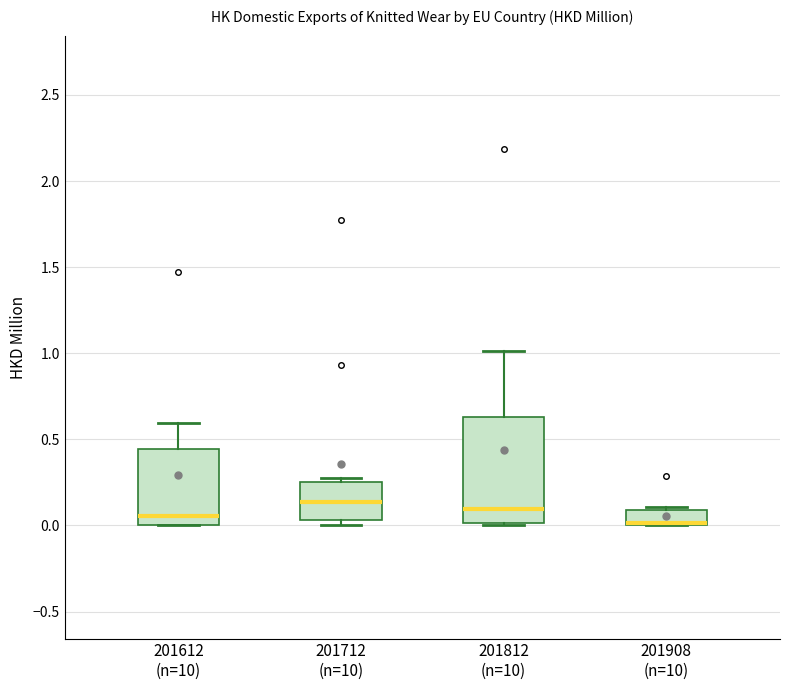

Reading left to right, read every box against the y-axis: the position of its median line, the range the box covers, and the ends of its whiskers. The values are not printed on the chart, so give them approximately, as read against the axis.

201612 (n=10): median 0.05, box 0.00 to 0.45, whiskers 0.00 to 0.60
201712 (n=10): median 0.15, box 0.05 to 0.25, whiskers 0.00 to 0.30
201812 (n=10): median 0.10, box 0.00 to 0.65, whiskers 0.00 (just below the box's lower edge) to 1.00
201908 (n=10): median 0.00 (just above the box's lower edge), box 0.00 to 0.10, whiskers 0.00 to 0.10 (just above the box's upper edge)